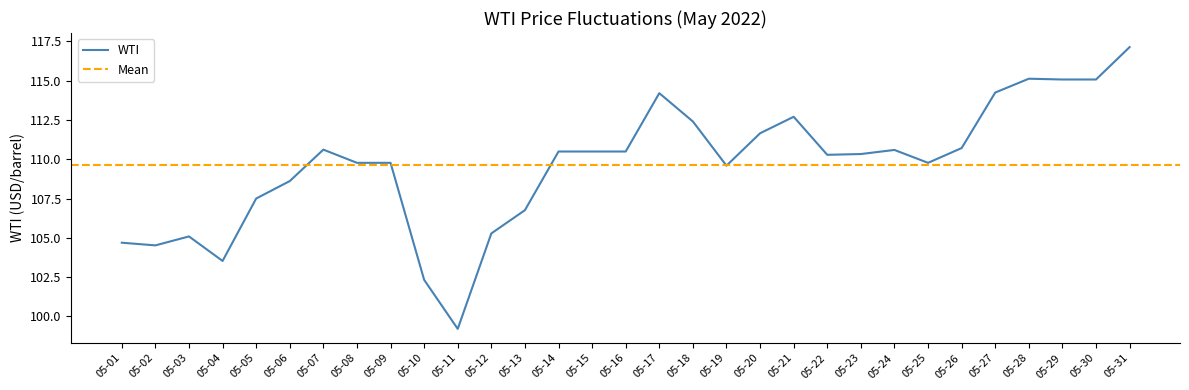

The chart shows a value of 192.1 at 05-21. True or false?

False